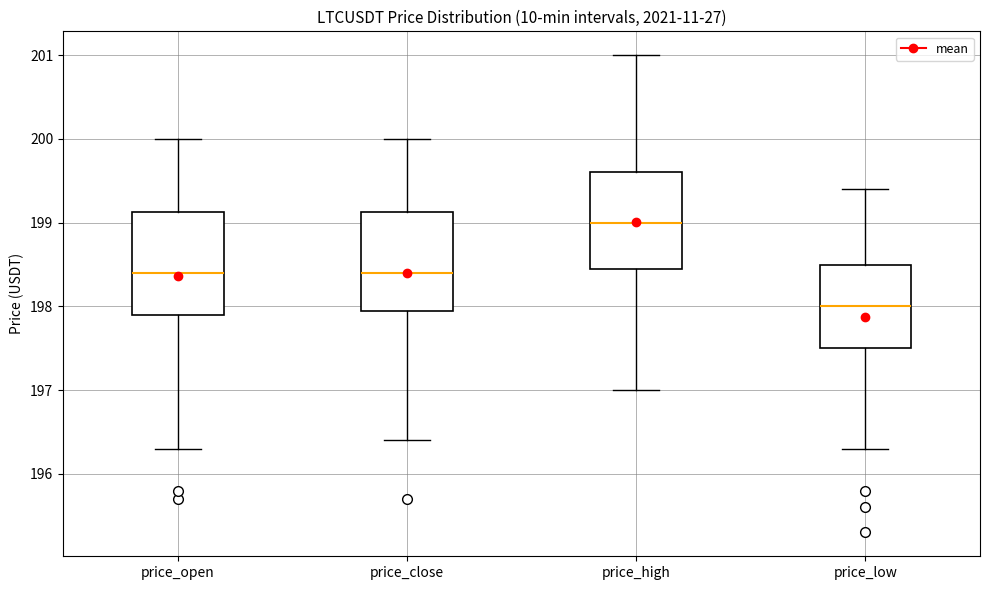

Where does the median line of the box for price_open sit on the y-axis? The values are not printed on the chart, so give them approximately, as read against the axis.

198.4